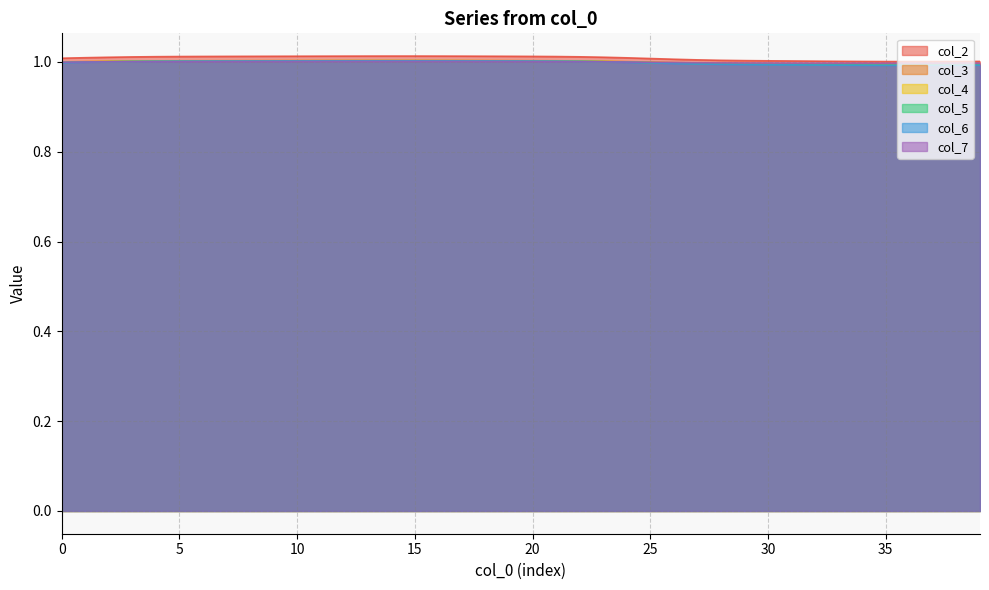

Which series has the widest spread of values?

col_2